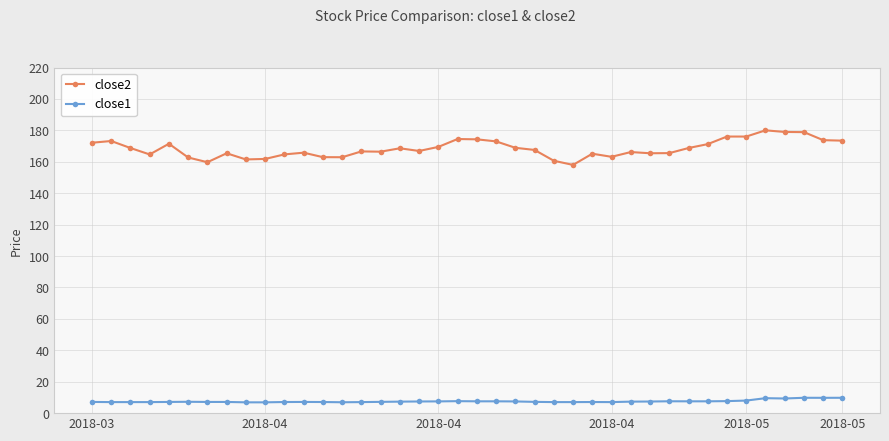

Which series has the largest total across all categories?

close2